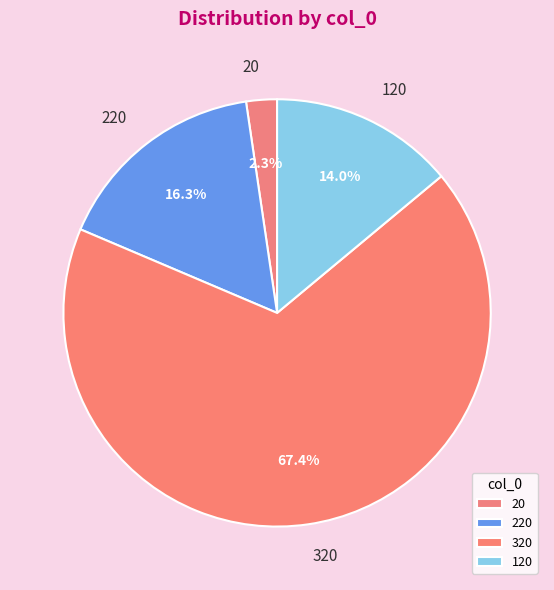

To the nearest percent, what portion does 20 represent?

2%